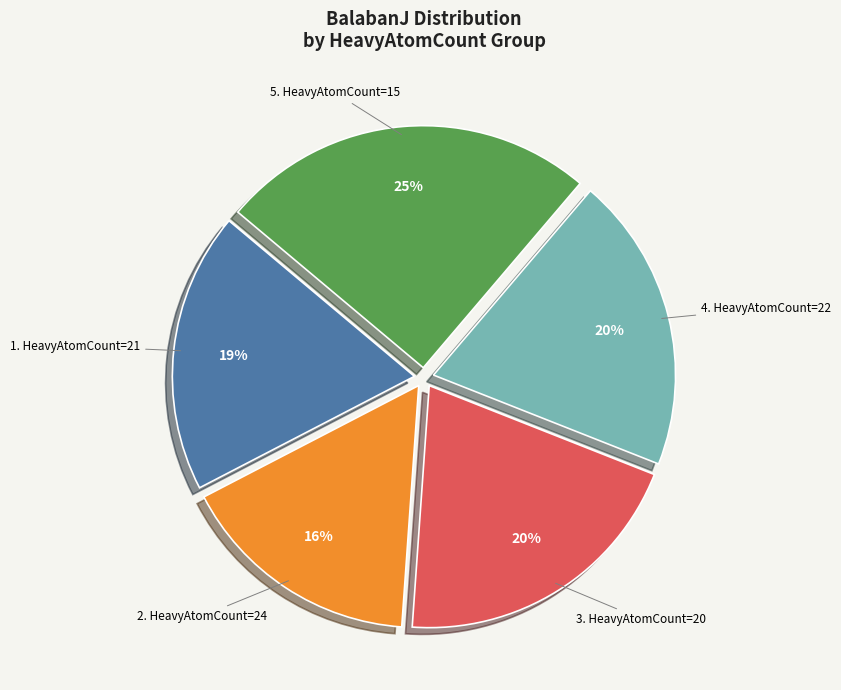

To the nearest percent, what is the difference between the largest and smallest slice percentages?

9%